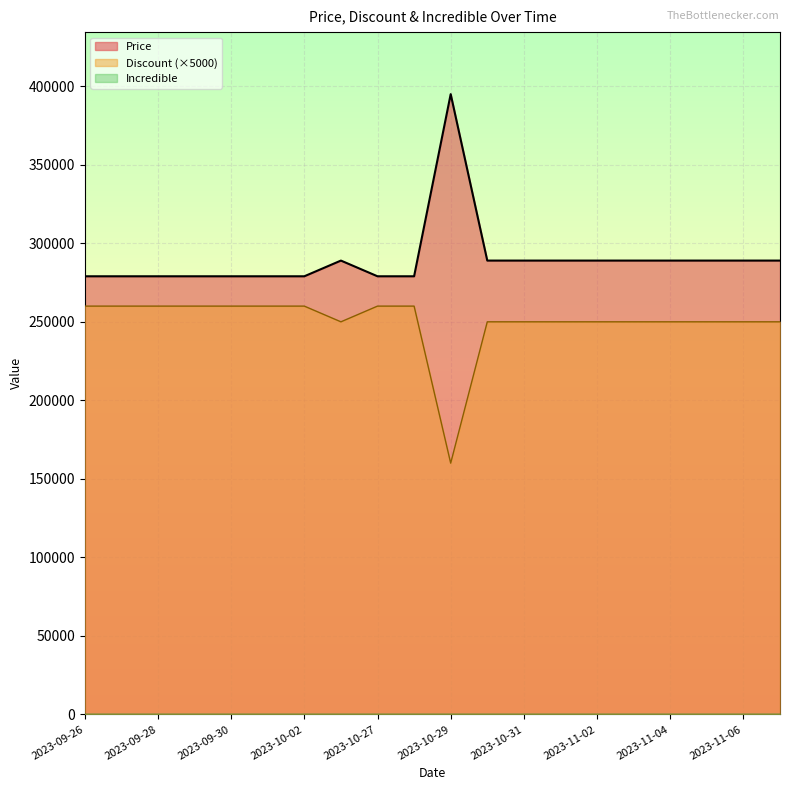

What is the average value of the Price series?

289800